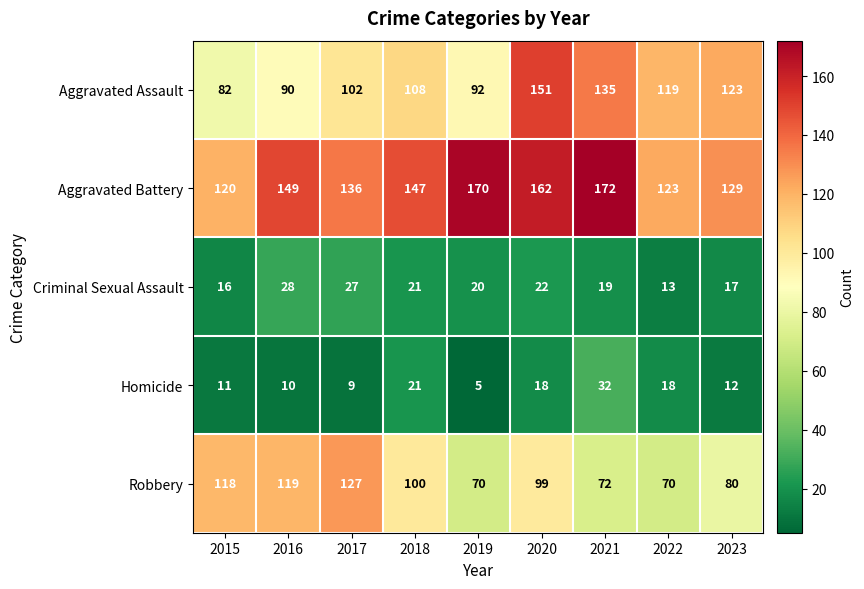

At which label does Homicide first exceed 12?

2018